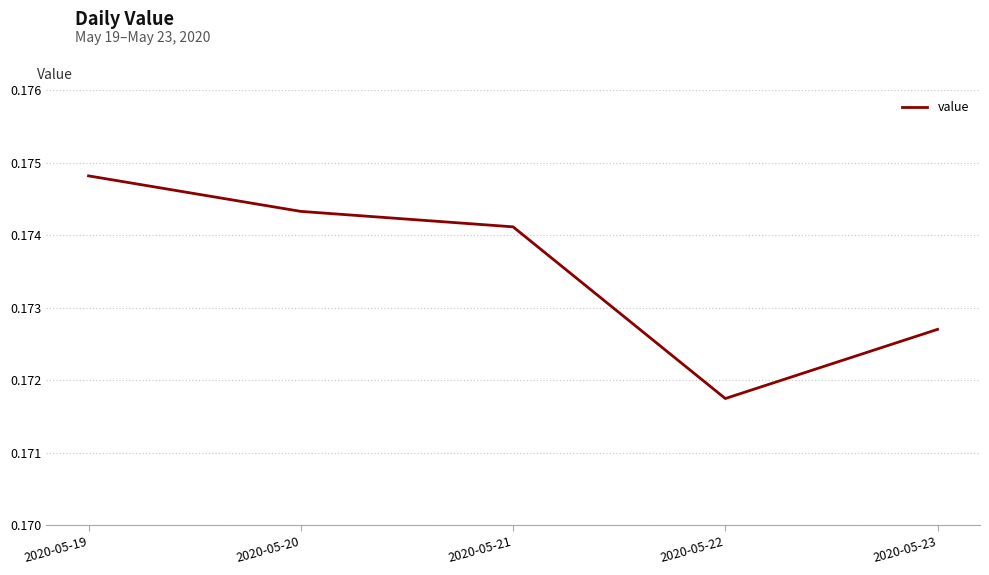

The chart shows a value of 0.1 at 2020-05-19. True or false?

False